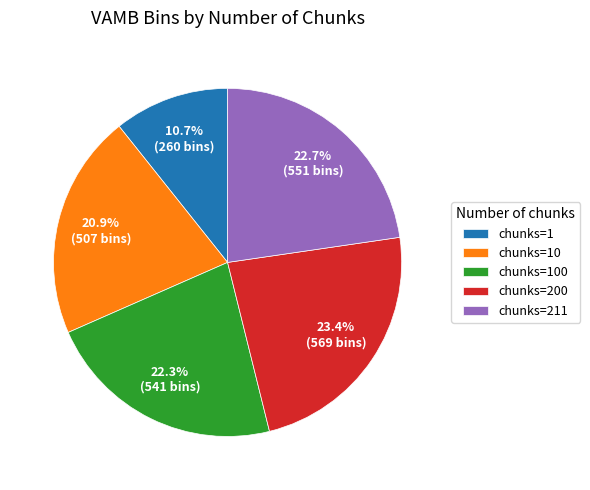

What is the ratio of the value at chunks=200 to the value at chunks=10?

1.1